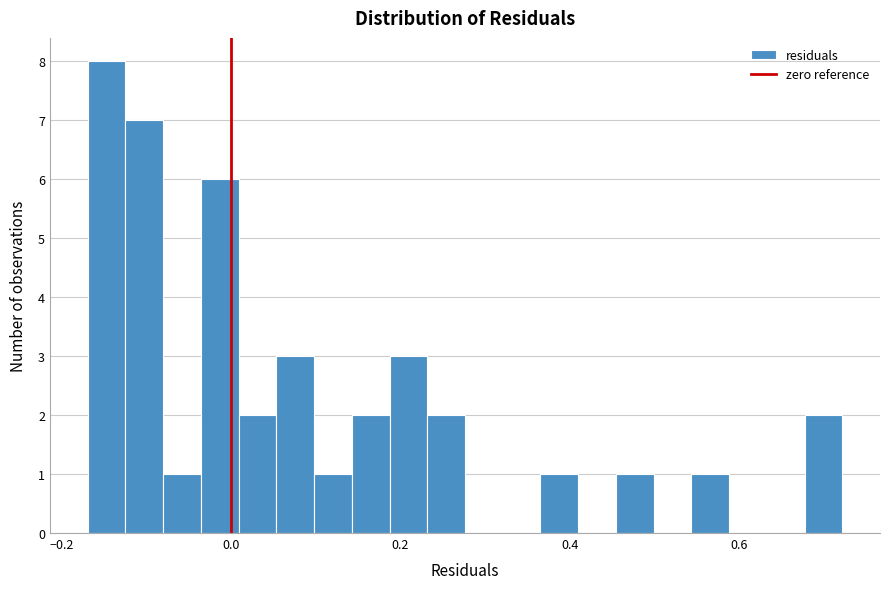

Read against the x-axis, roughly where is the centre of the tallest bar?

-0.14